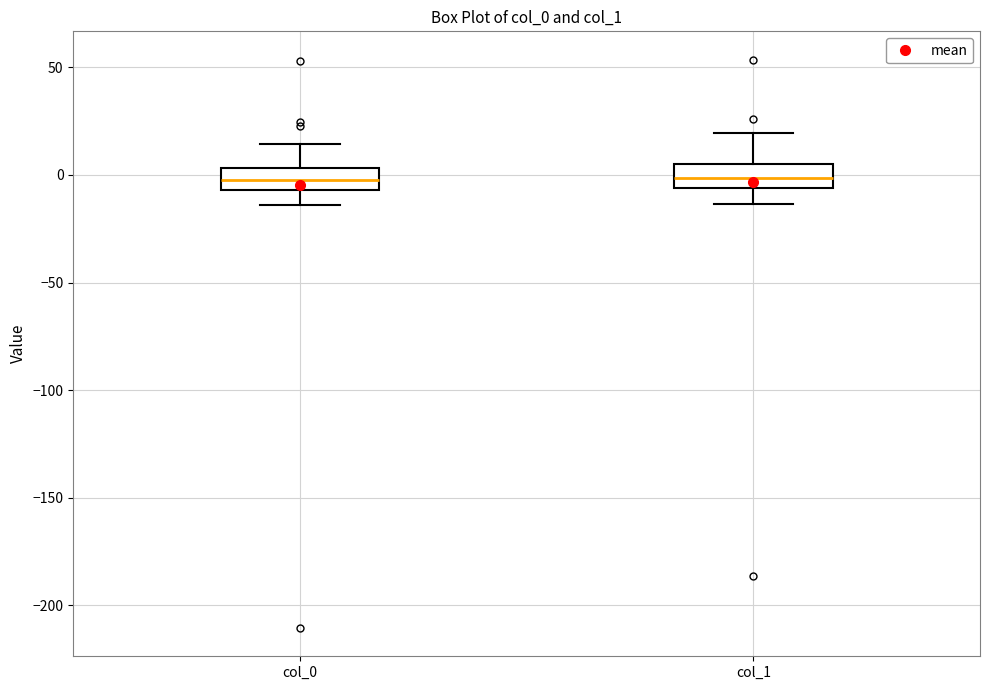

Where does the median line of the box for col_1 sit on the y-axis? The values are not printed on the chart, so give them approximately, as read against the axis.

0